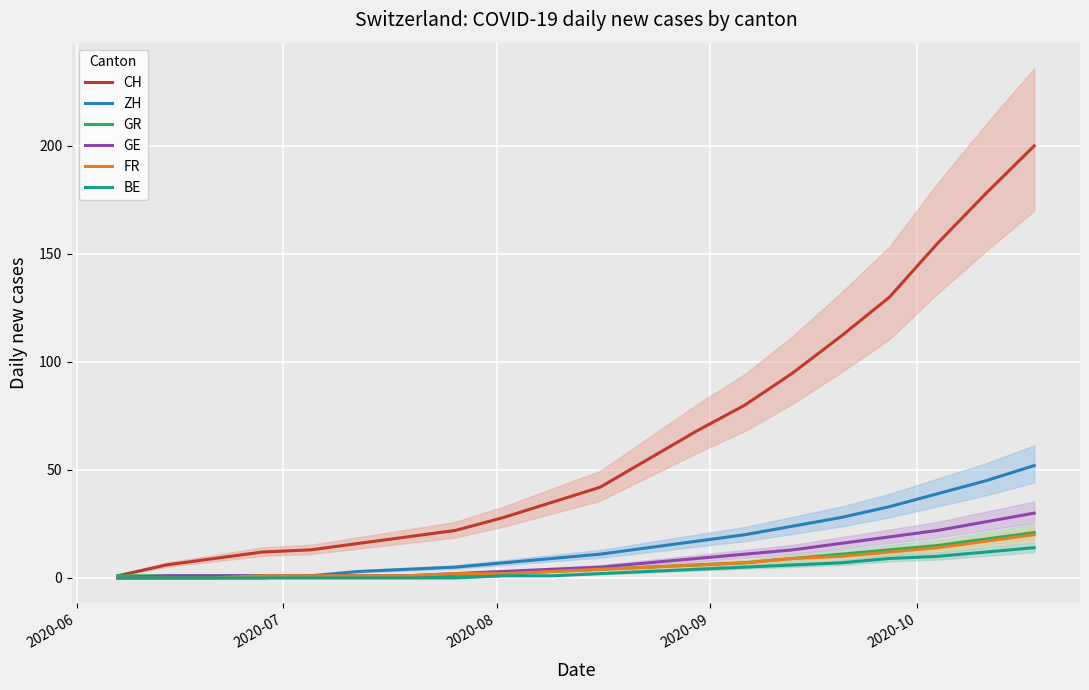

What is the sum of all CH values?

1276